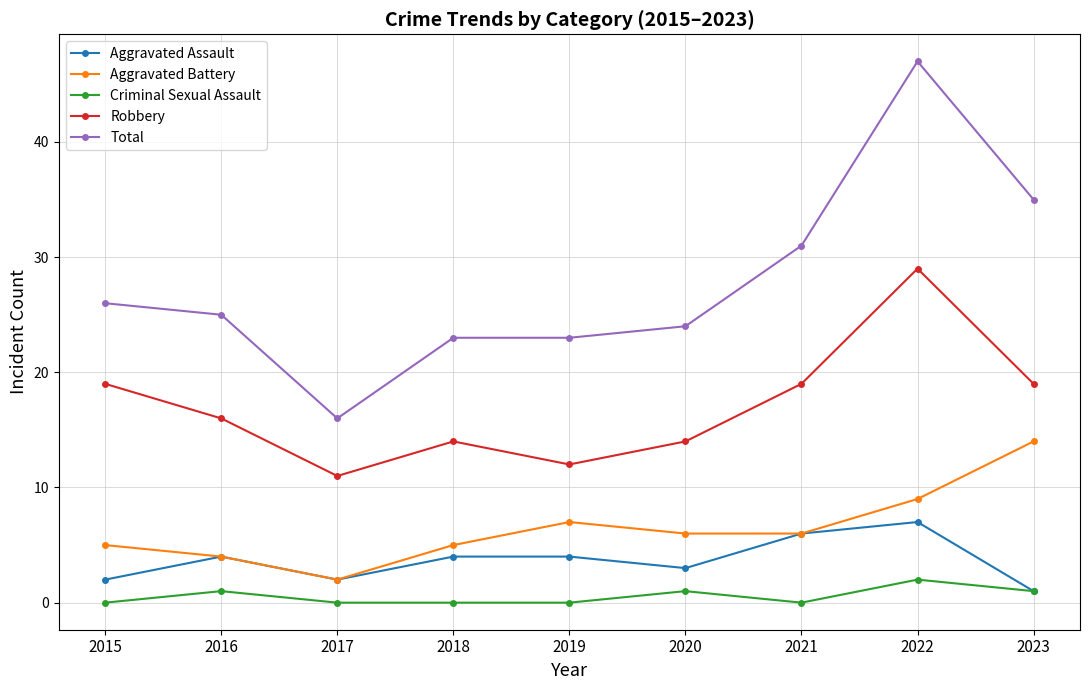

The value of Aggravated Assault at 2017 is 2. True or false?

True